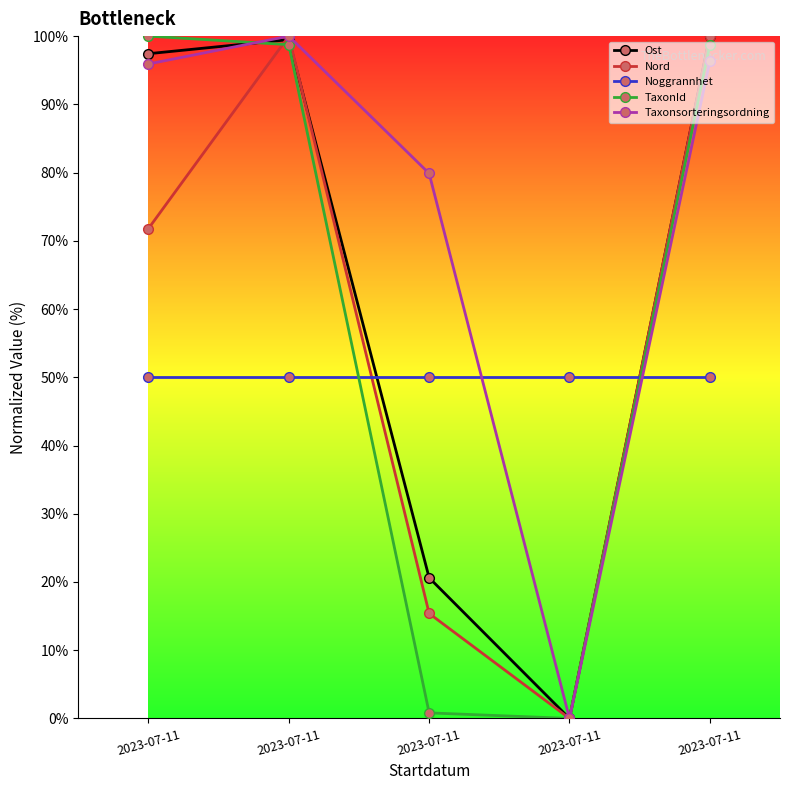

The Taxonsorteringsordning series shows 42.7 at 2023-07-11. True or false?

False